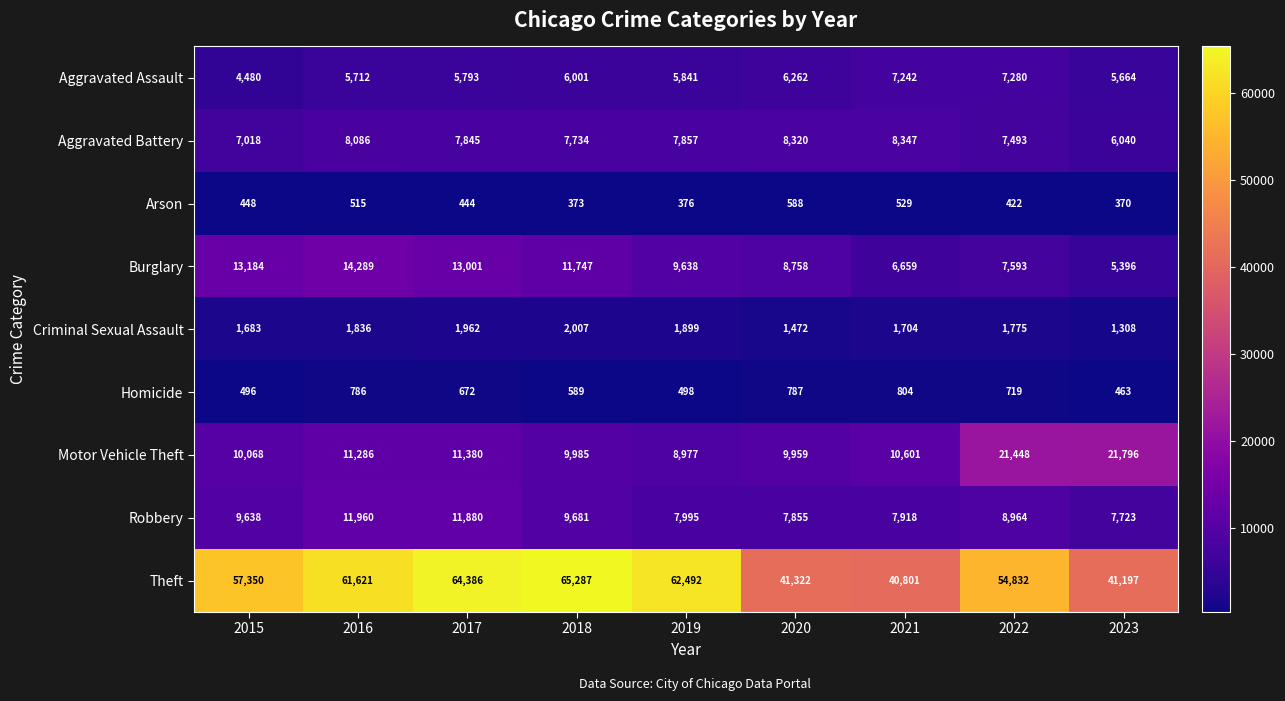

Which category has the lowest value across all series?

2023